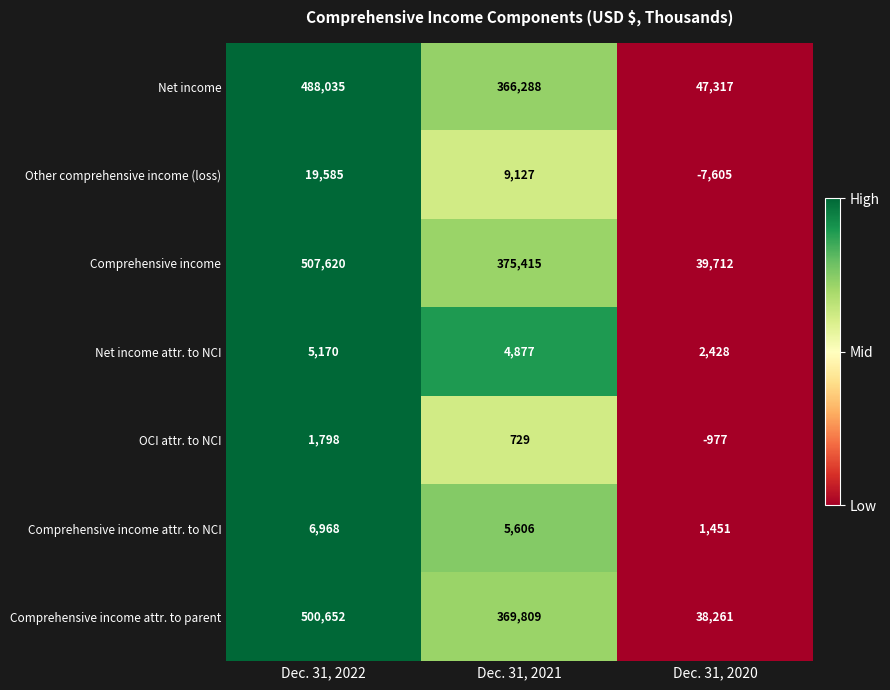

What is the difference between the maximum and minimum values in the Comprehensive income series?

467908